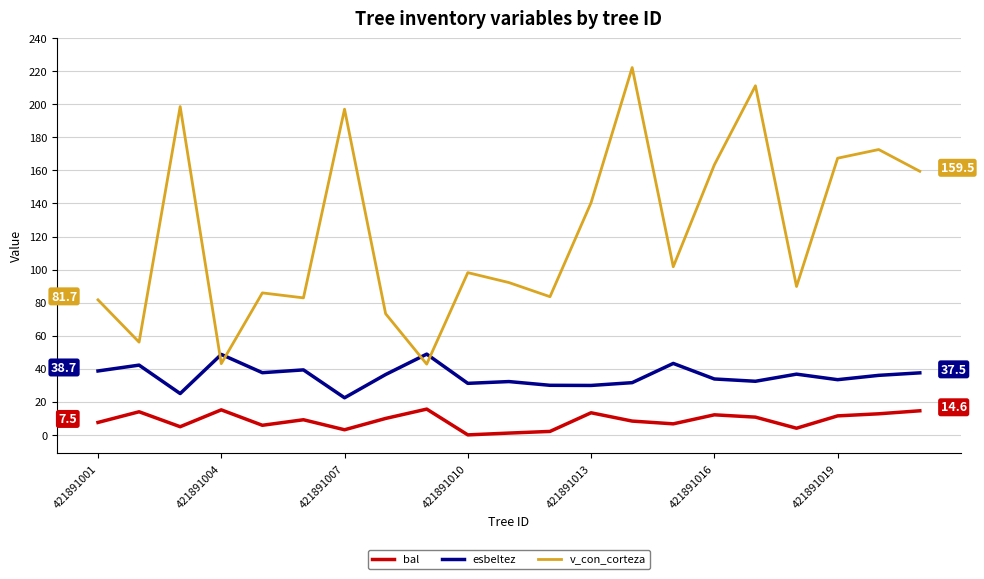

What is the maximum value for esbeltez?

48.9